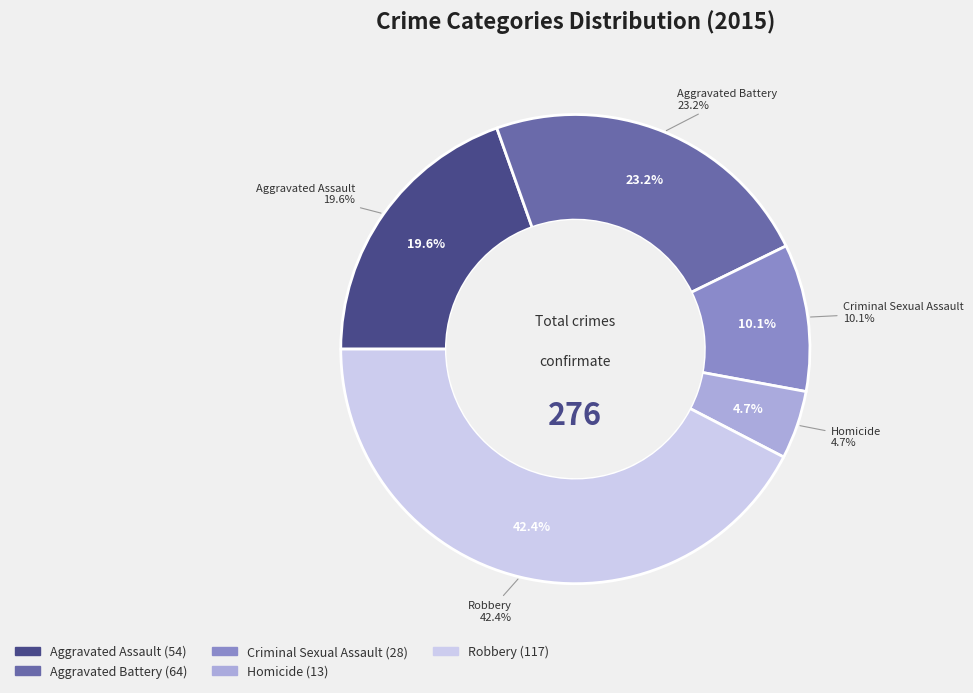

To the nearest percent, what is the difference between the Homicide and Robbery slice percentages?

38%